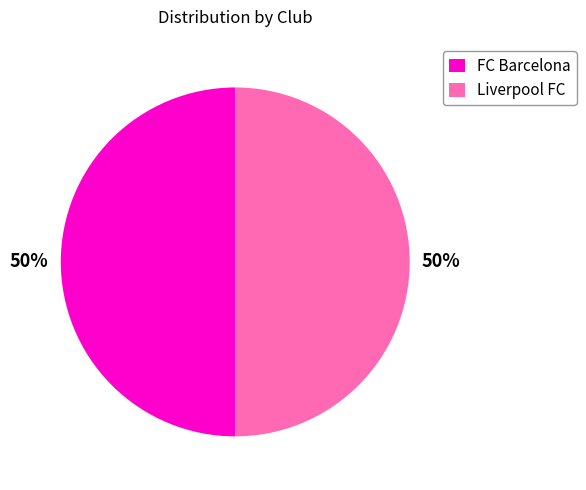

To the nearest percent, what percentage of the pie is FC Barcelona?

50%